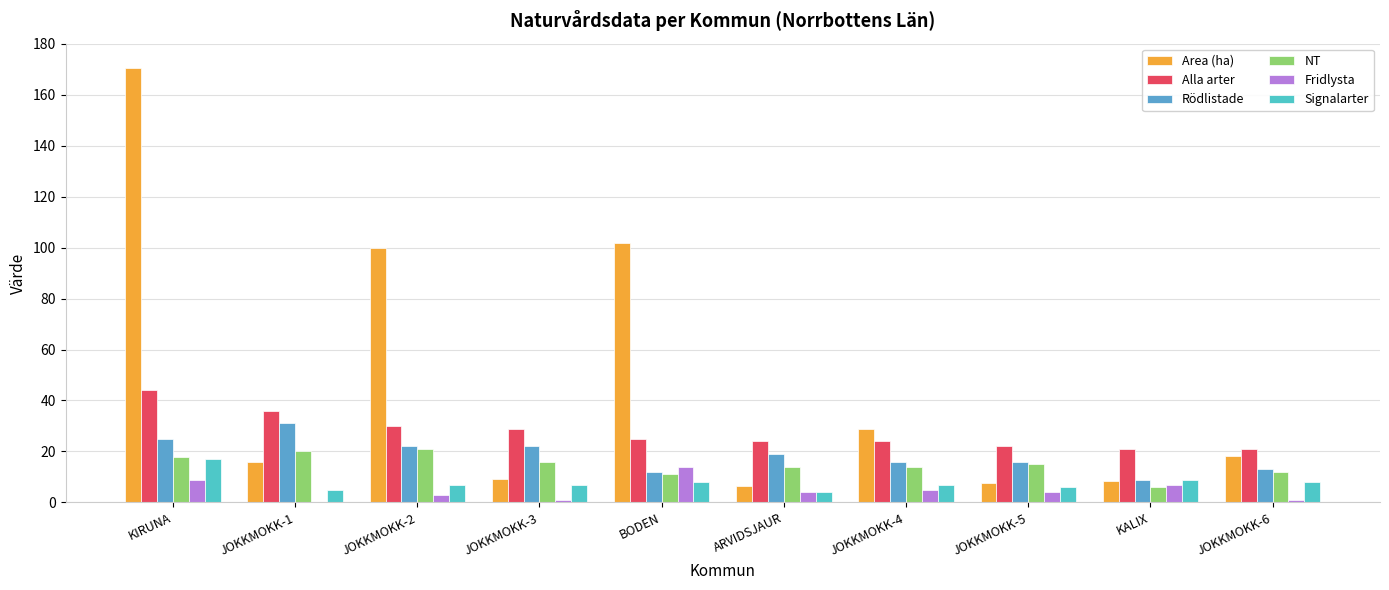

Are the bars horizontal?

No